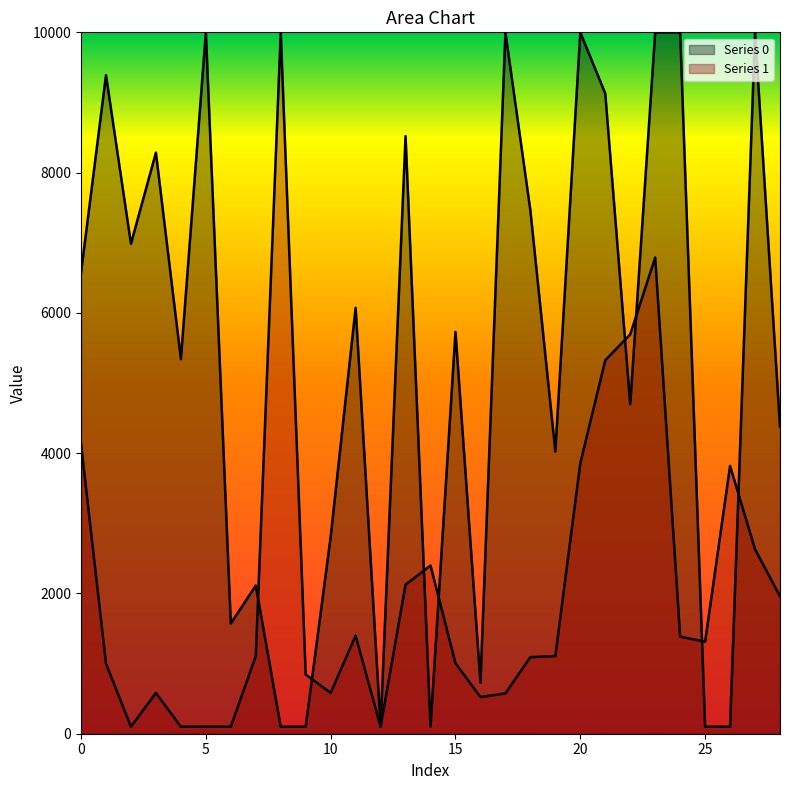

True or false: 1 has more than 2 interior local peaks.

True